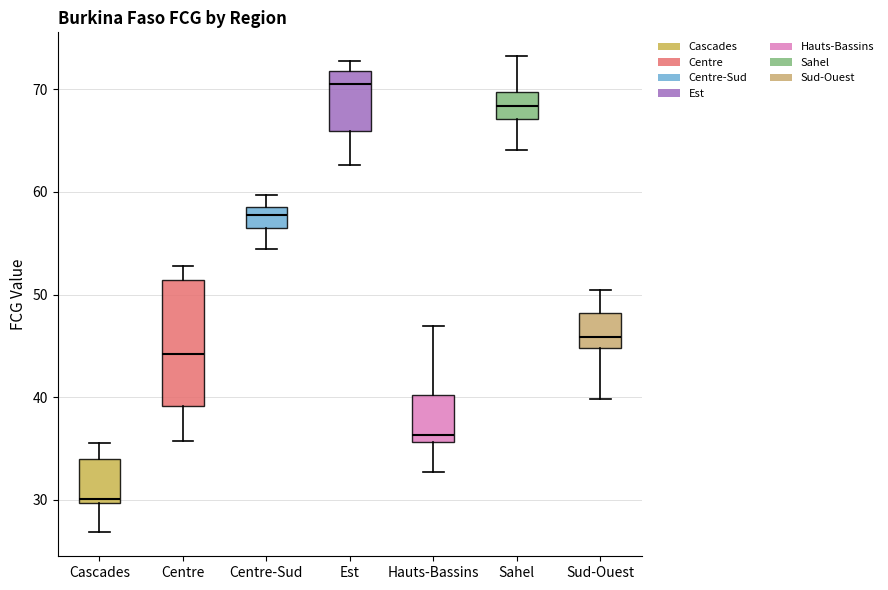

Comparing the boxes themselves (not the whiskers), which one is the tallest?

Centre